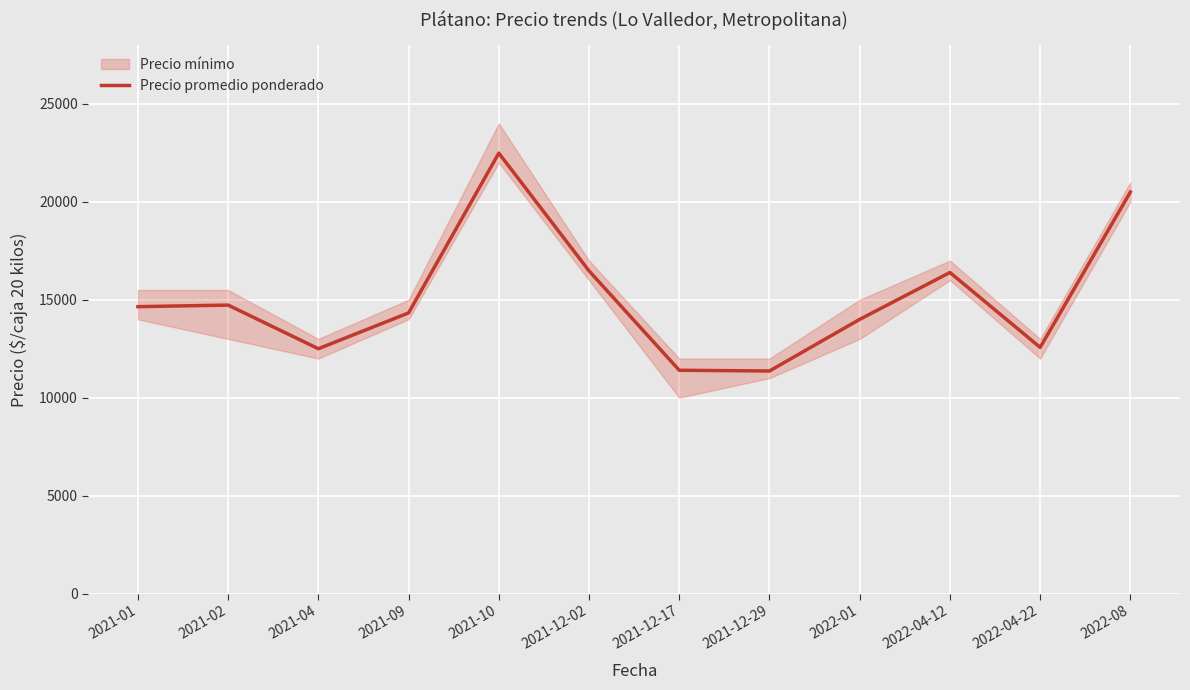

What position from the right is 2021-09?

9